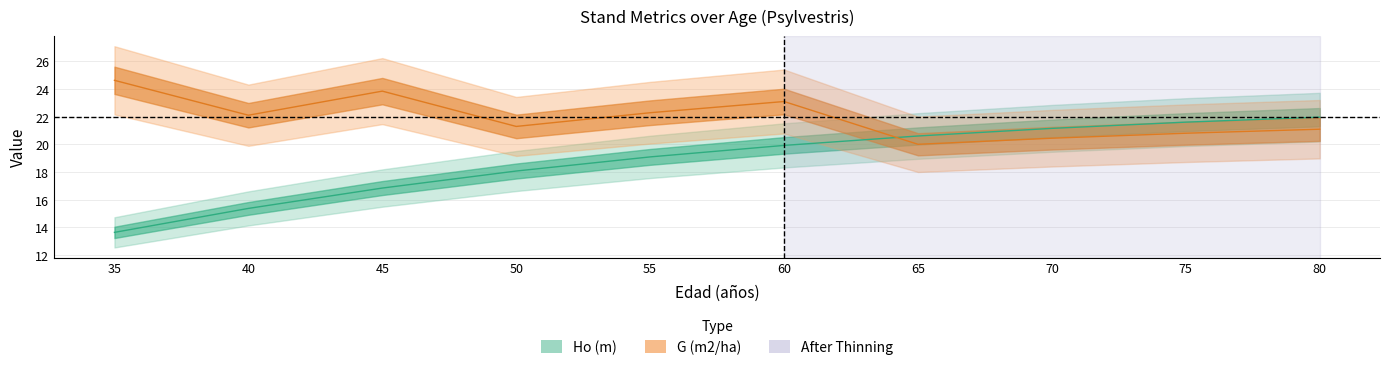

What is the value of the Ho (m) point at the 7th from the left?

20.6